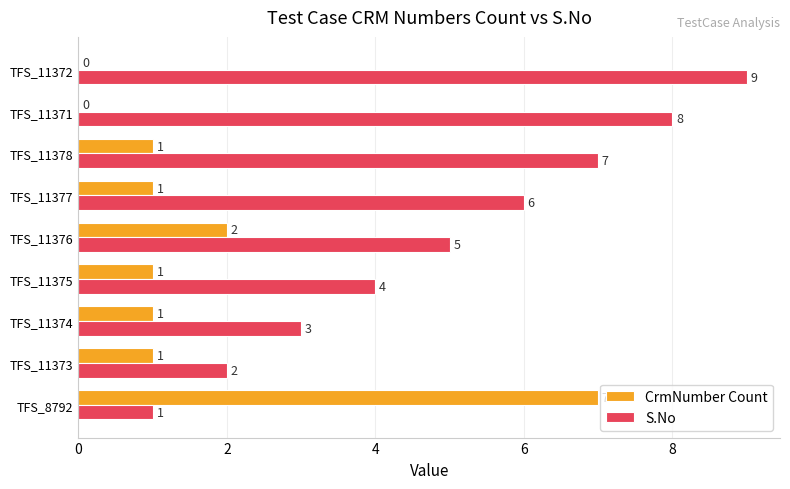

What is the sum of all S.No values?

45